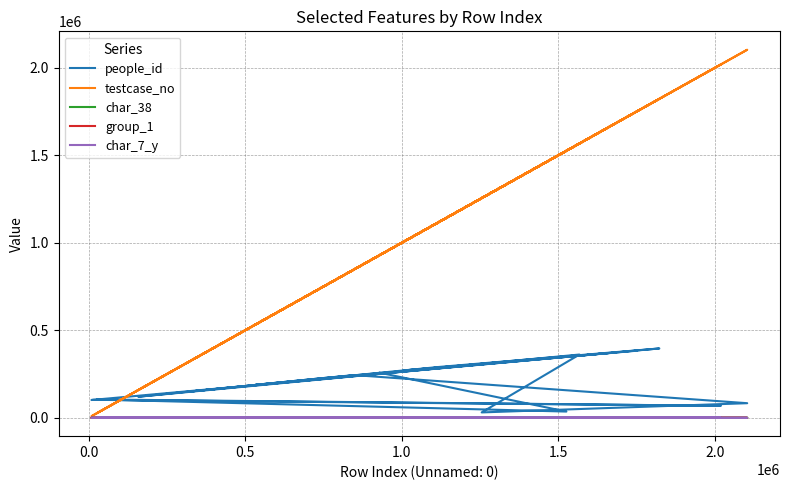

How many data points in people_id are above 226764?

9